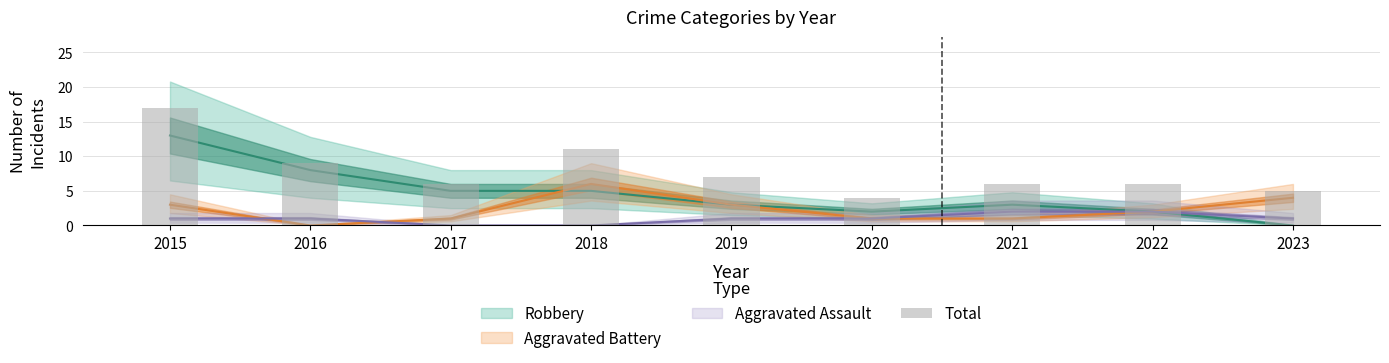

Count the number of values greater than 6.

4